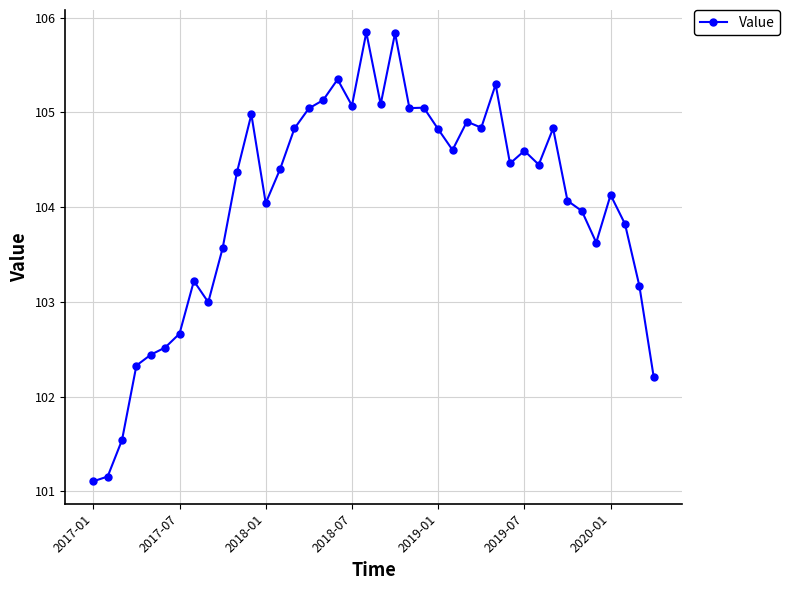

What is the value of the 24th point from the left?

105.0